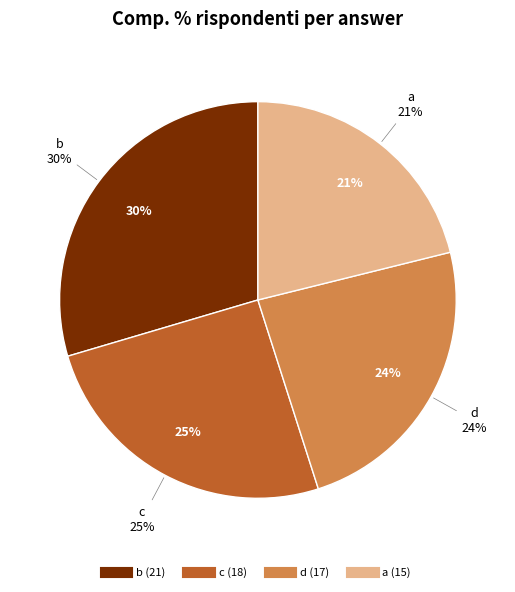

Does b account for over 50% of the chart?

No